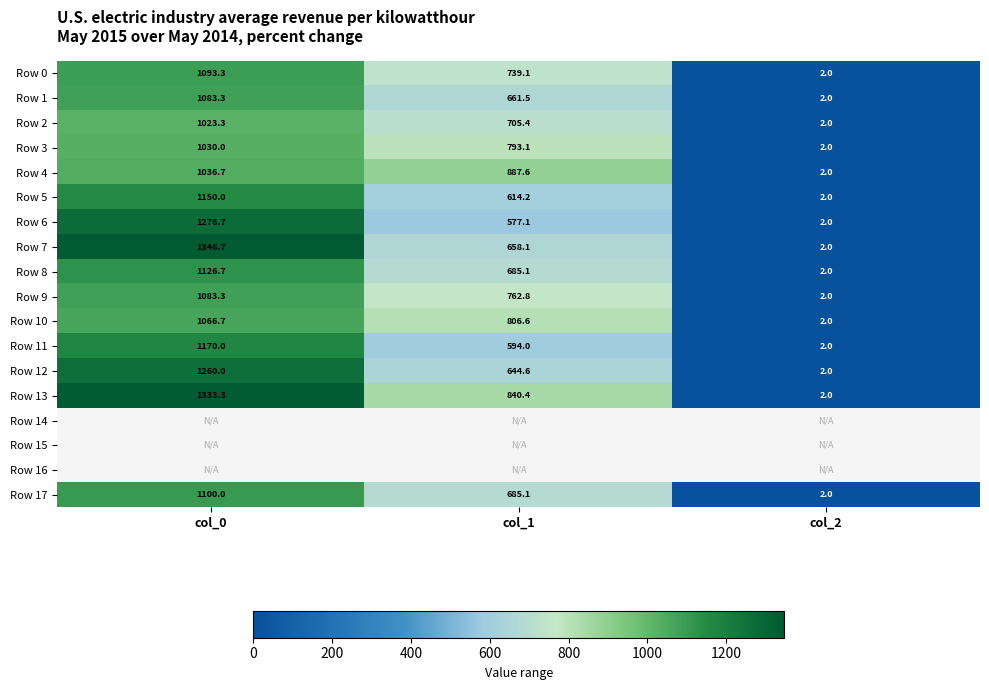

True or false: Row 4 has a value of 1299.0 at col_1.

False